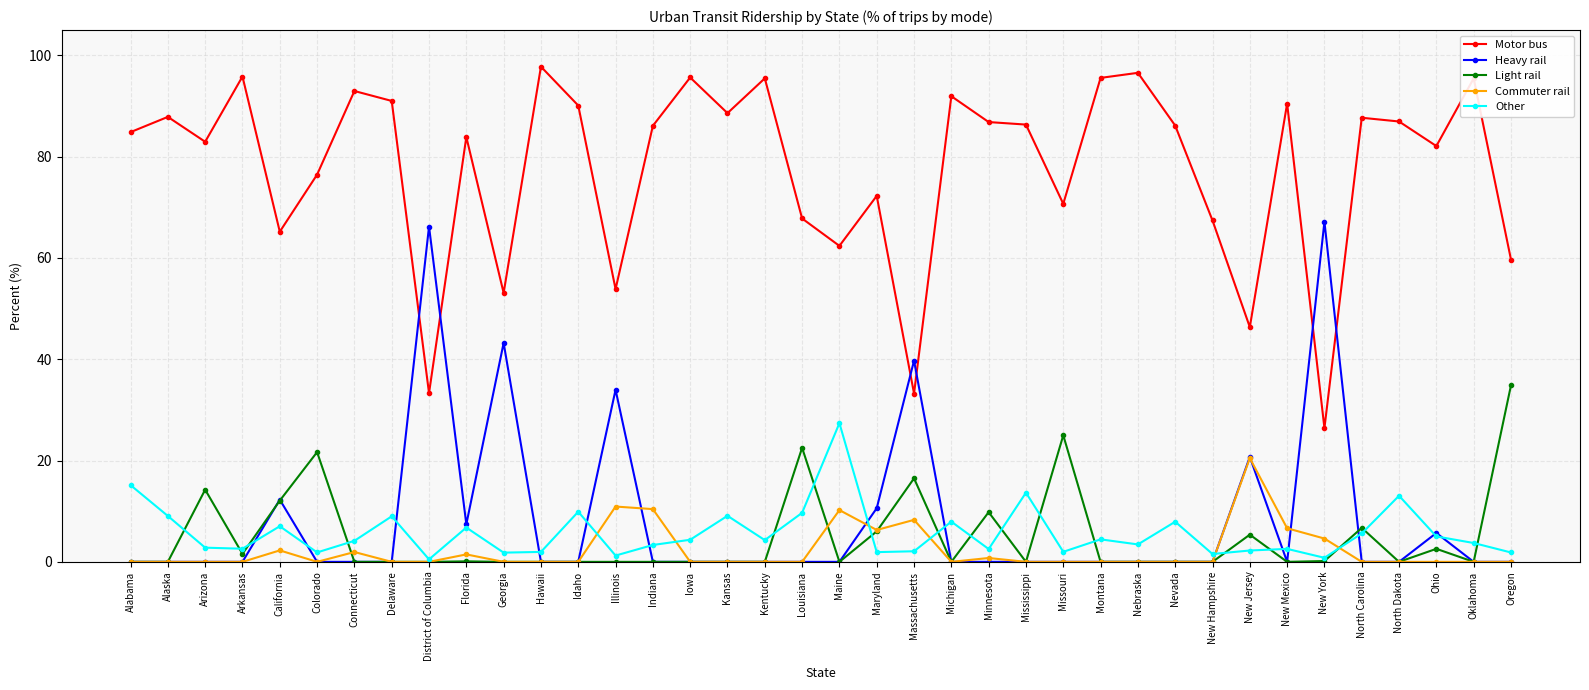

What is the difference between the maximum and minimum values in the Motor bus series?

71.4